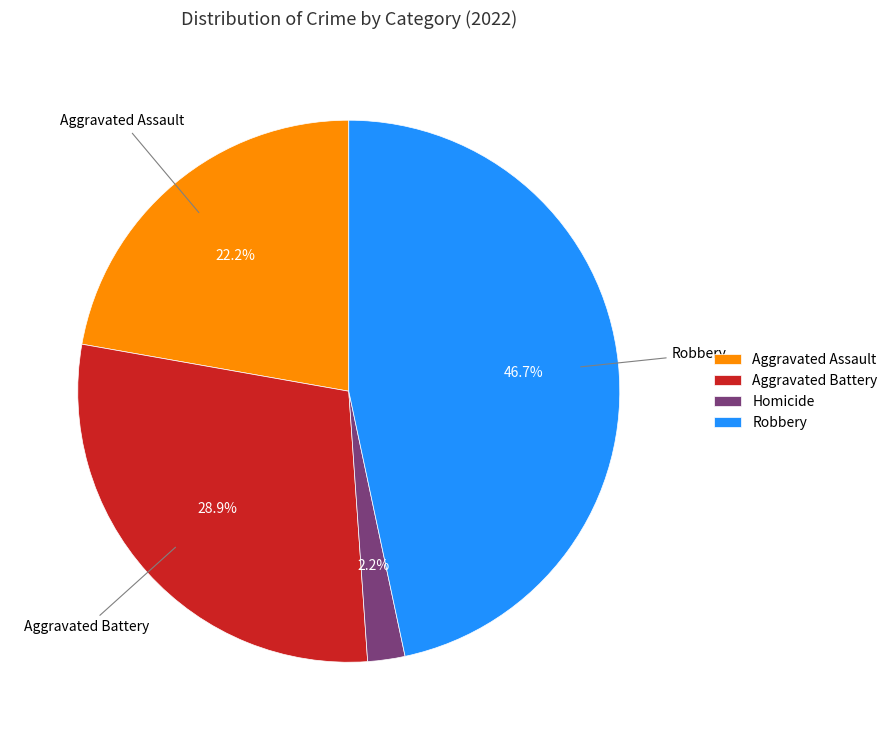

To the nearest percent, what percentage of the pie is Homicide?

2%